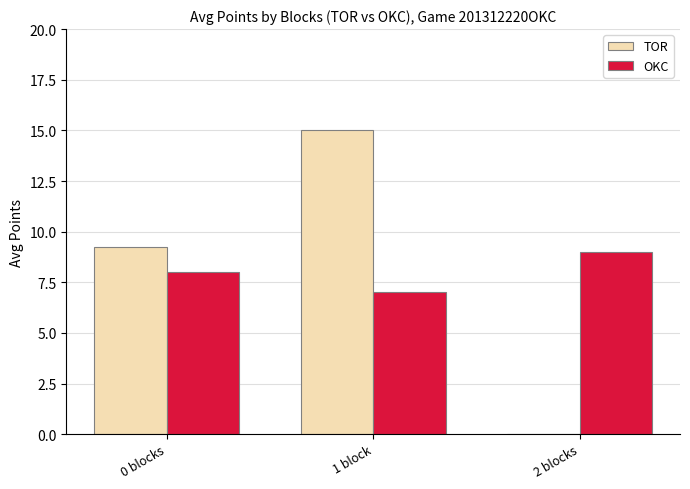

What is the sum of the TOR values at 1 block and 2 blocks?

15.0